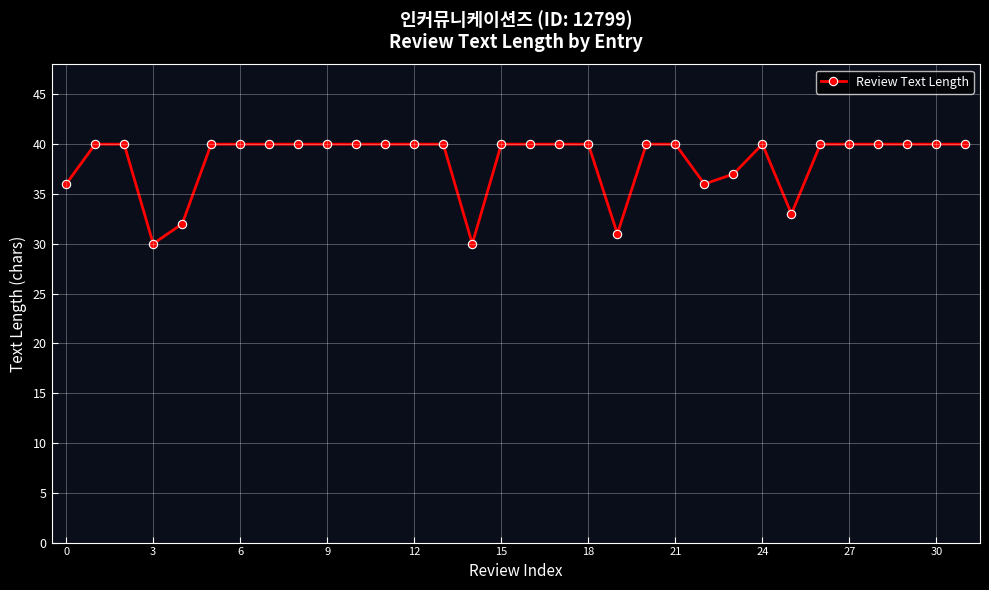

What is the difference between the maximum and second lowest values?

10